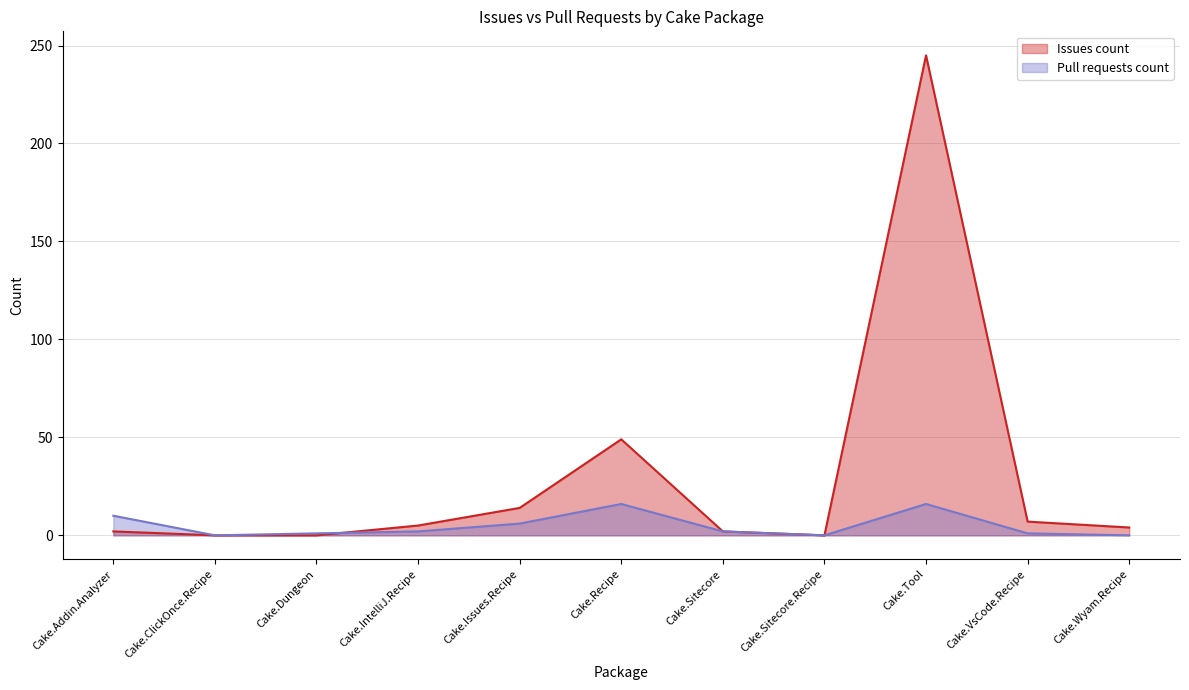

What position from the left is Cake.Sitecore.Recipe?

8